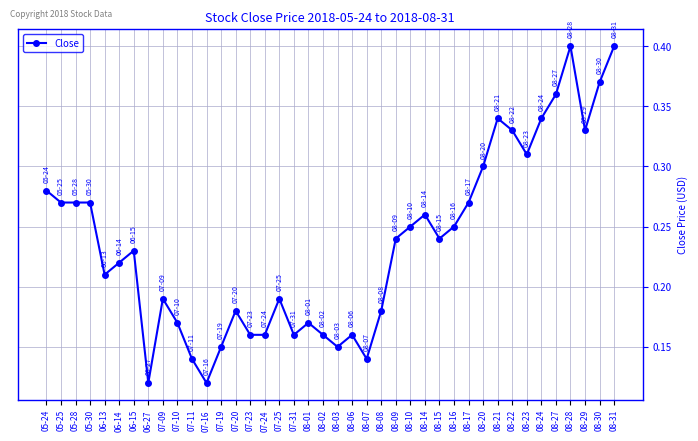

What is the change in value from 08-01 to 08-16?

+0.1